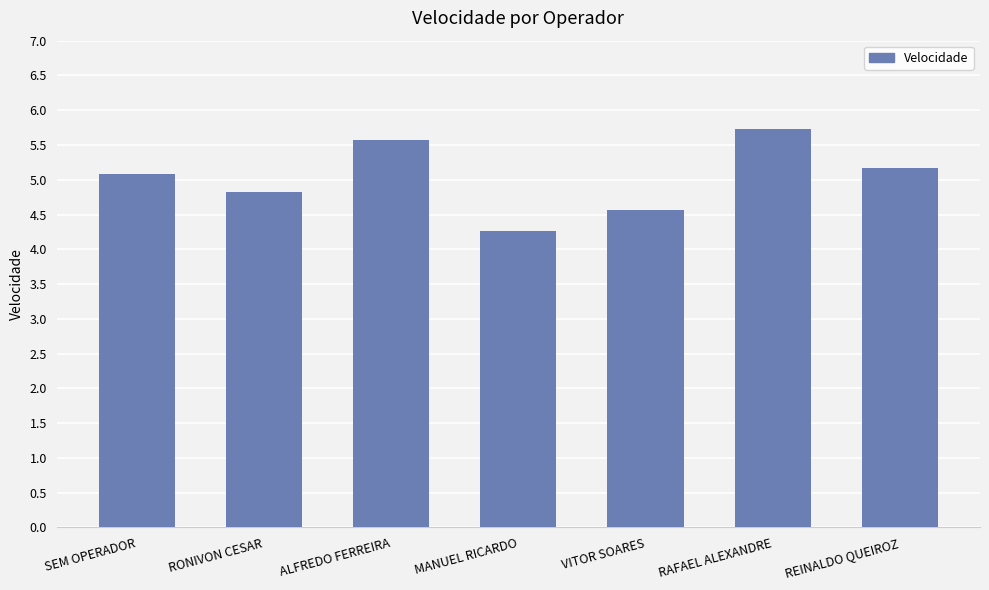

List the labels in order of value, largest first.

RAFAEL ALEXANDRE, ALFREDO FERREIRA, REINALDO QUEIROZ, SEM OPERADOR, RONIVON CESAR, VITOR SOARES, MANUEL RICARDO